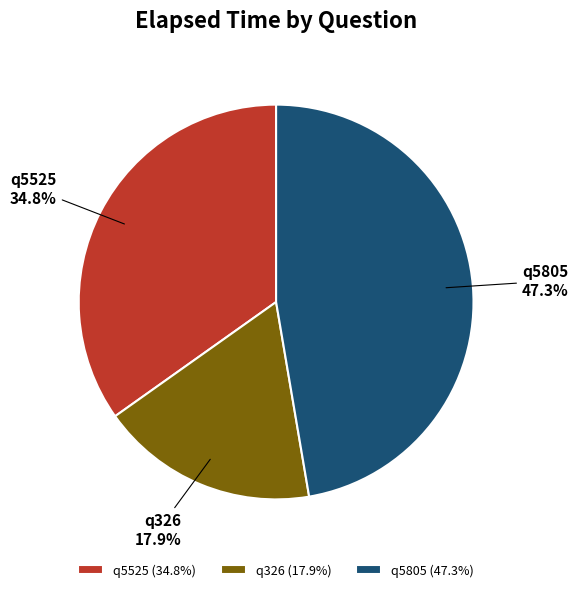

Which category has the smallest portion of the pie?

q326